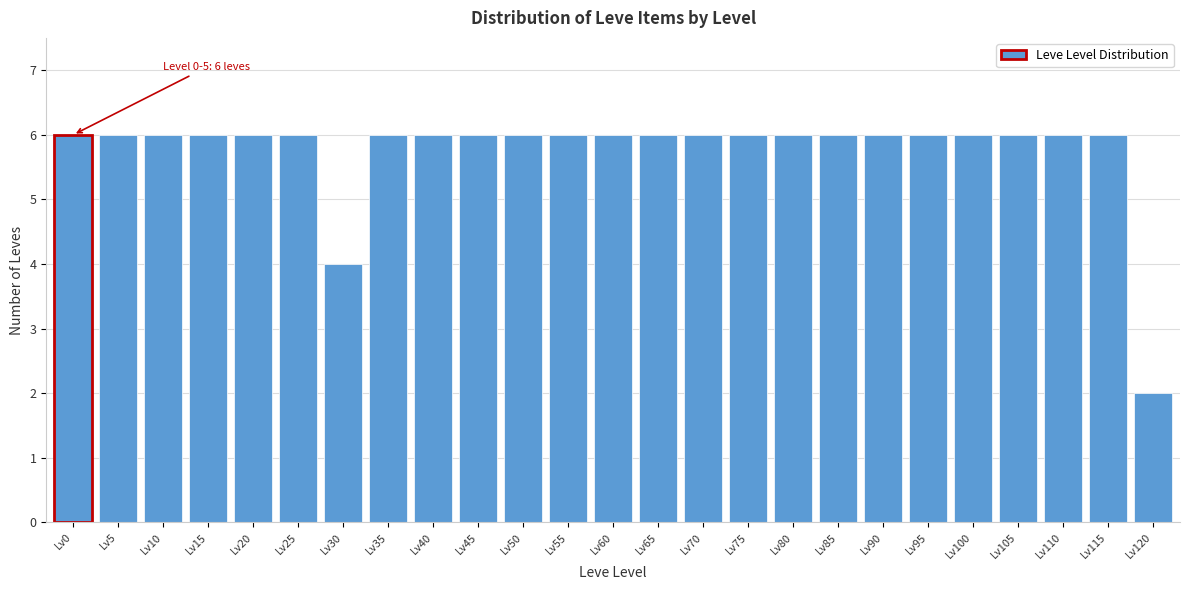

Reading left to right, list all the values displayed in this chart.

6	6	6	6	6	6	4	6	6	6	6	6	6	6	6	6	6	6	6	6	6	6	6	6	2